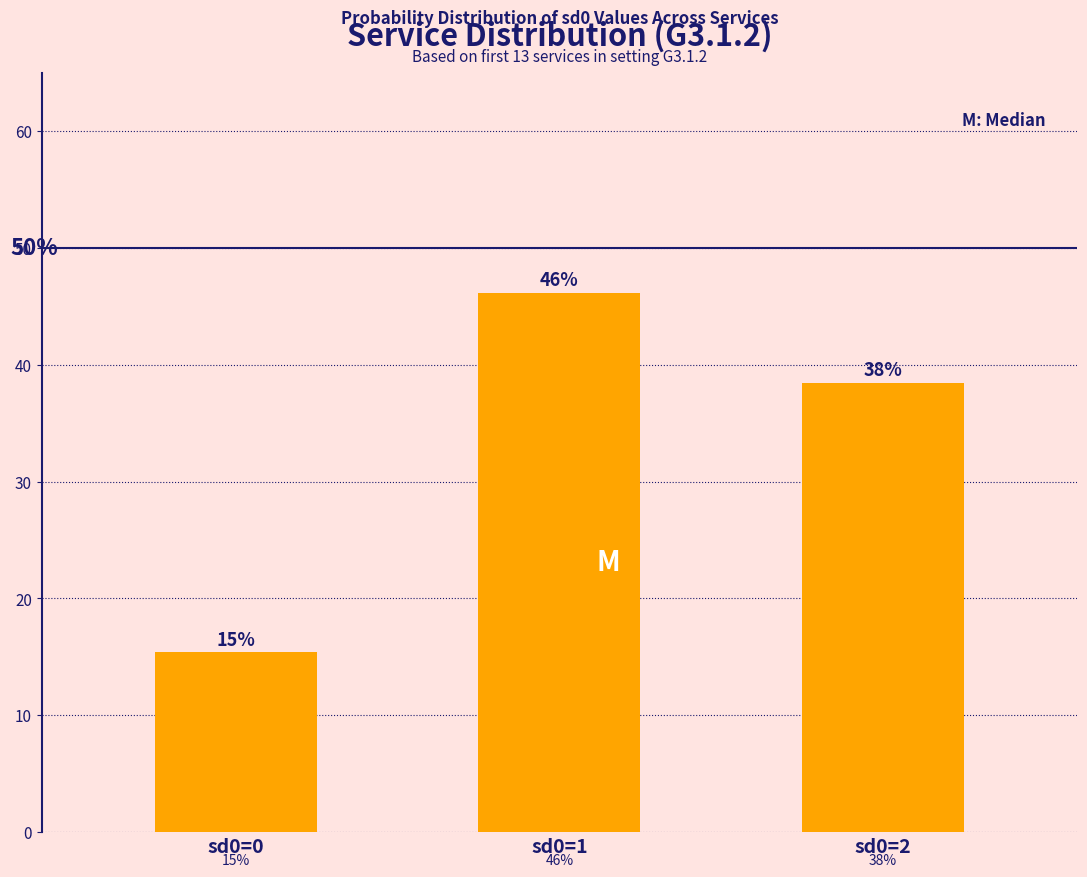

How many bars are there in total?

3